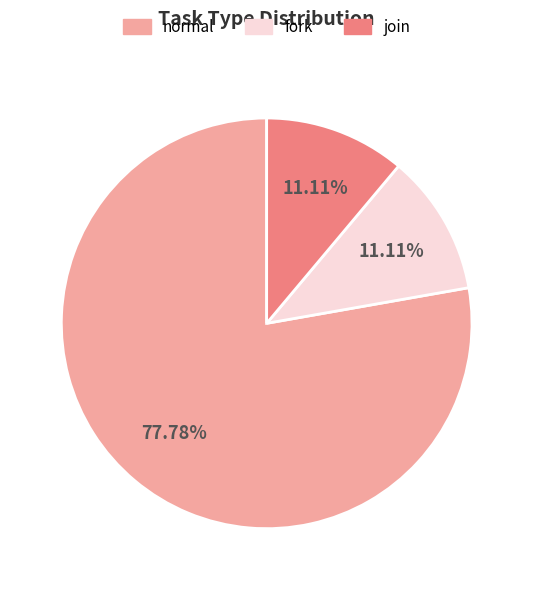

What percentage is the normal slice, to the nearest percent?

78%